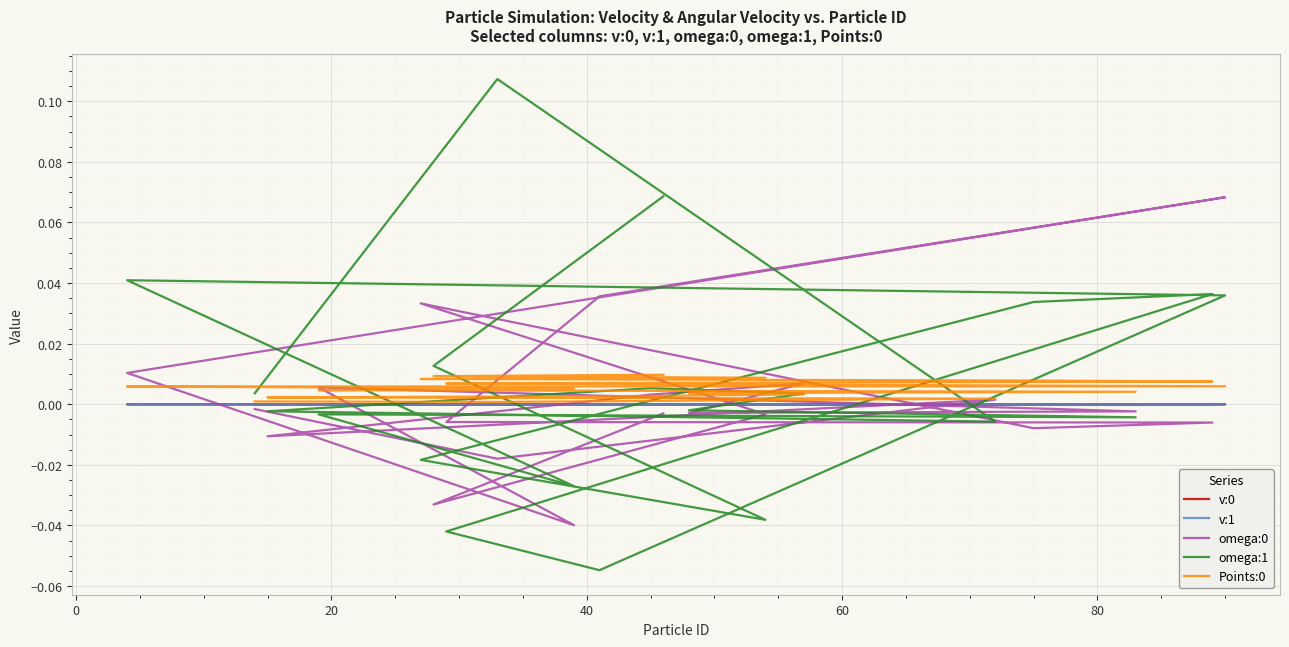

In omega:0, how many points are lower than both neighbors (excluding endpoints)?

6